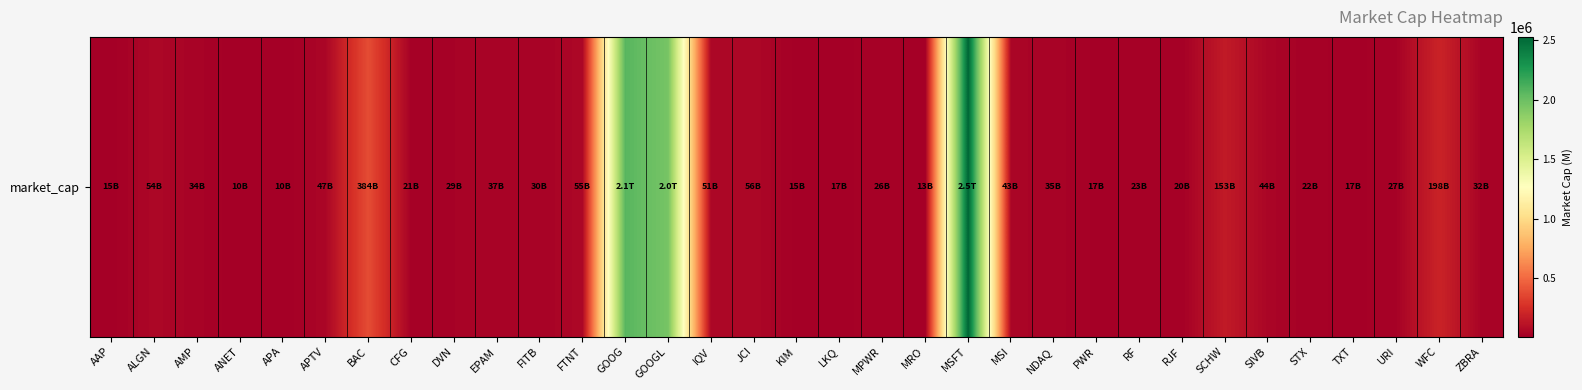

How many series are shown in this chart?

1